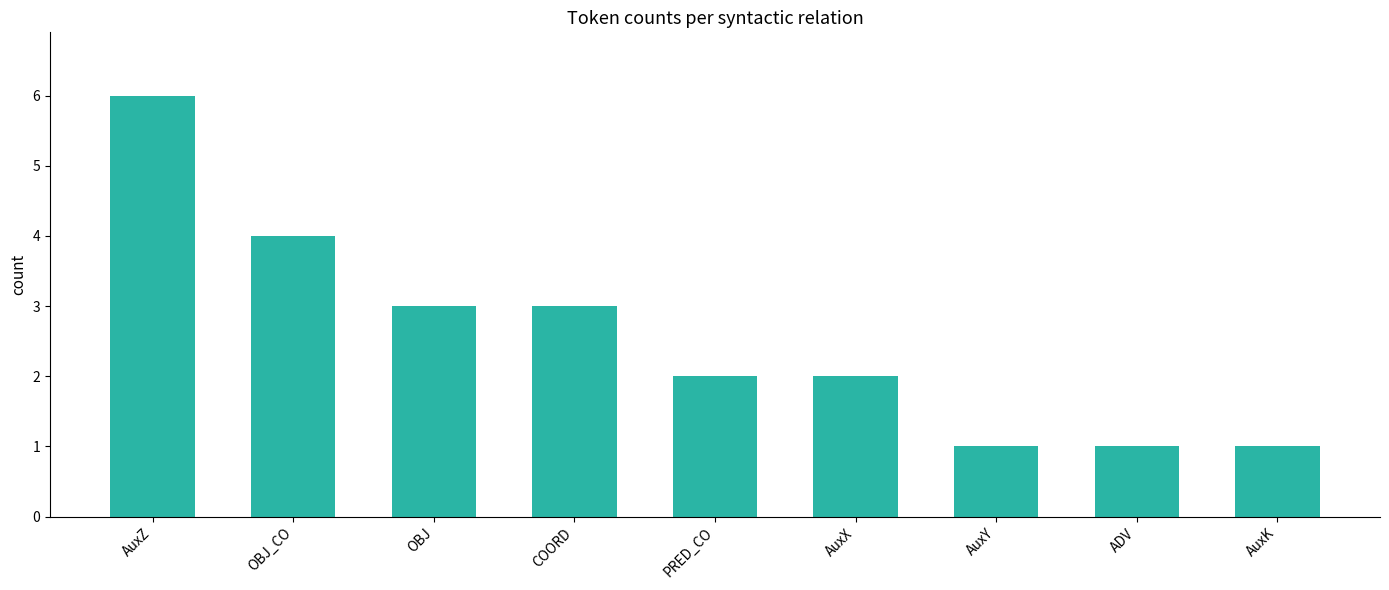

What is the greatest value displayed?

6